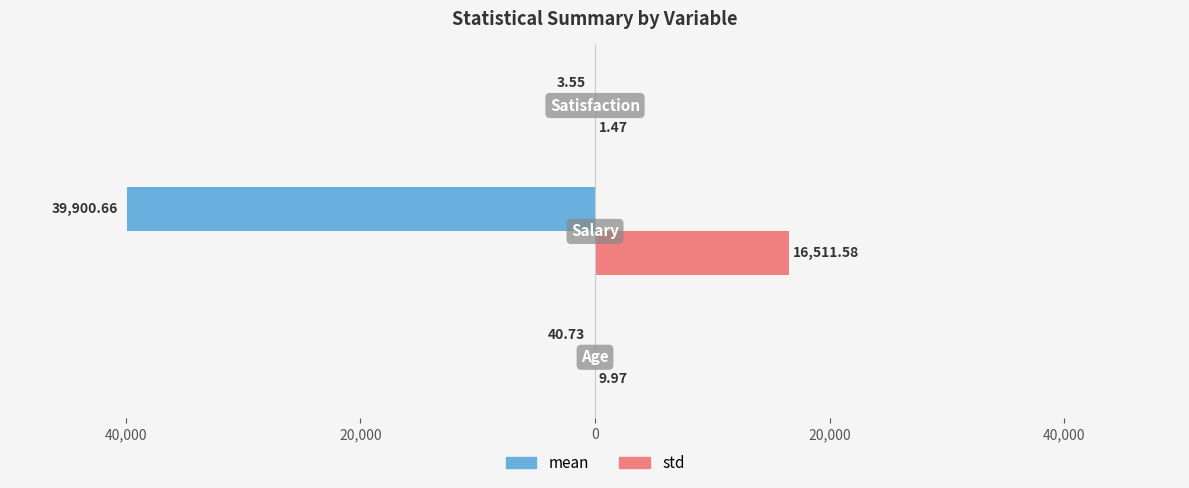

What position from the left is 20,000?

3